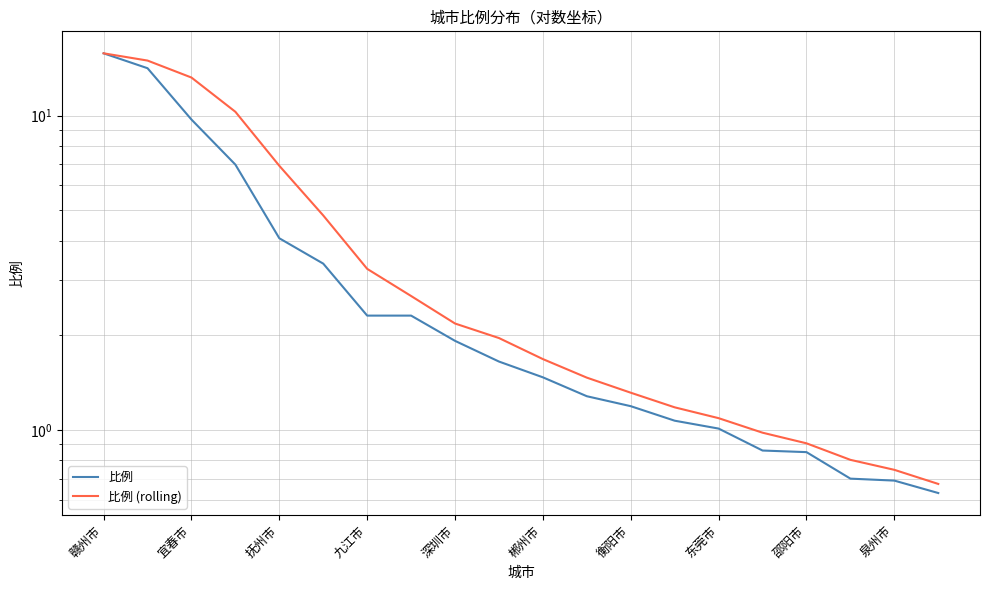

Reading right to left, extract all data points from this chart.

比例: 0.6	0.7	0.7	0.8	0.9	1.0	1.1	1.2	1.3	1.5	1.6	1.9	2.3	2.3	3.4	4.1	7.0	9.7	14.1	15.8
比例 (rolling): 0.7	0.7	0.8	0.9	1.0	1.1	1.2	1.3	1.5	1.7	2.0	2.2	2.7	3.3	4.8	6.9	10.3	13.2	15.0	15.8